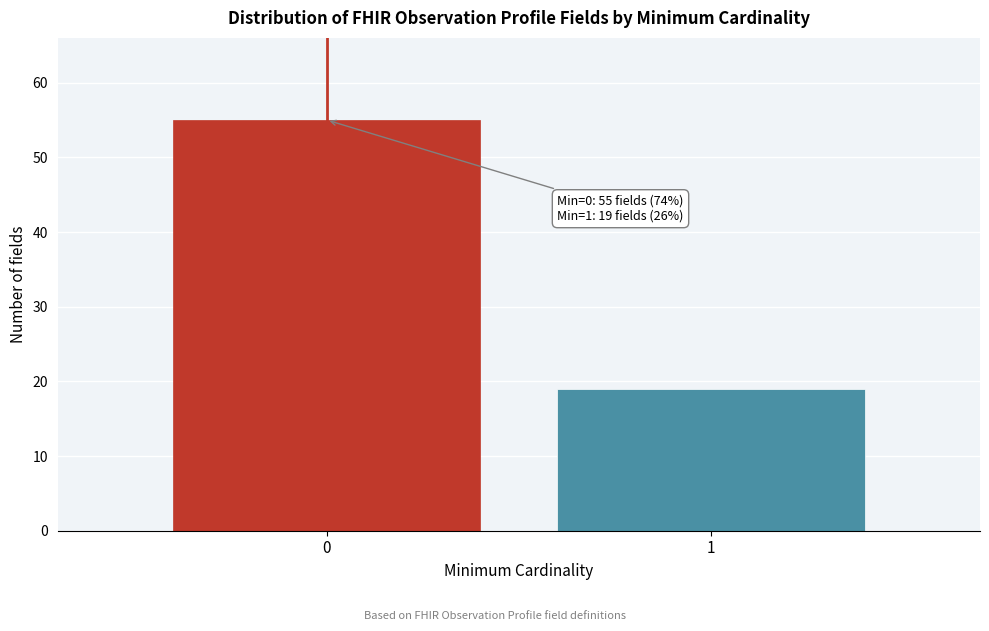

Reading right to left, what are all the values shown in this chart?

1=19	0=55